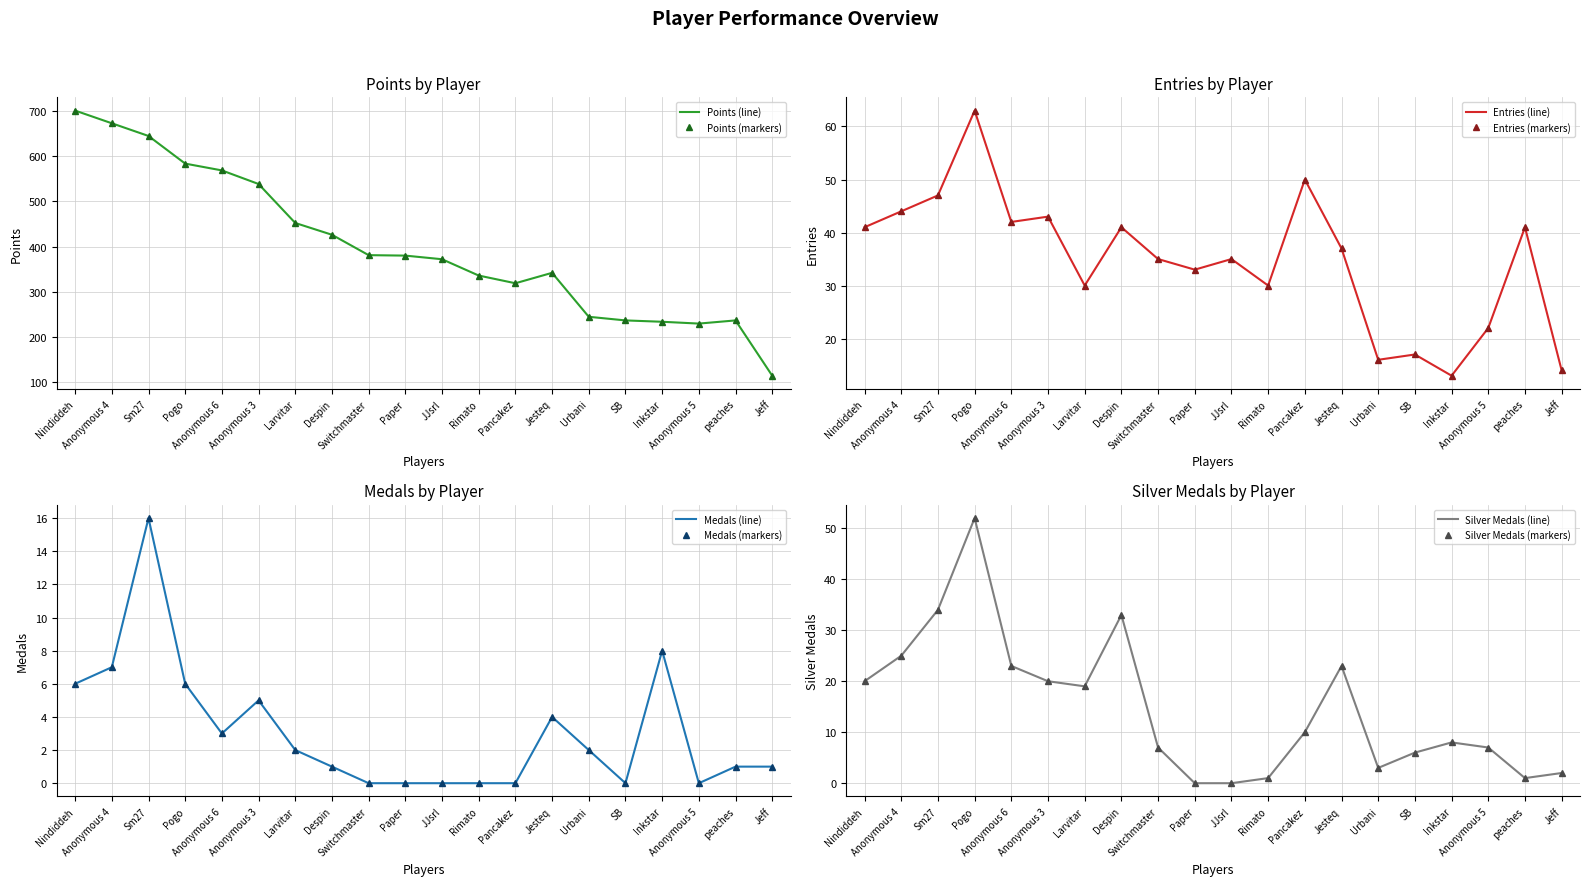

Which series has the largest total across all categories?

Points